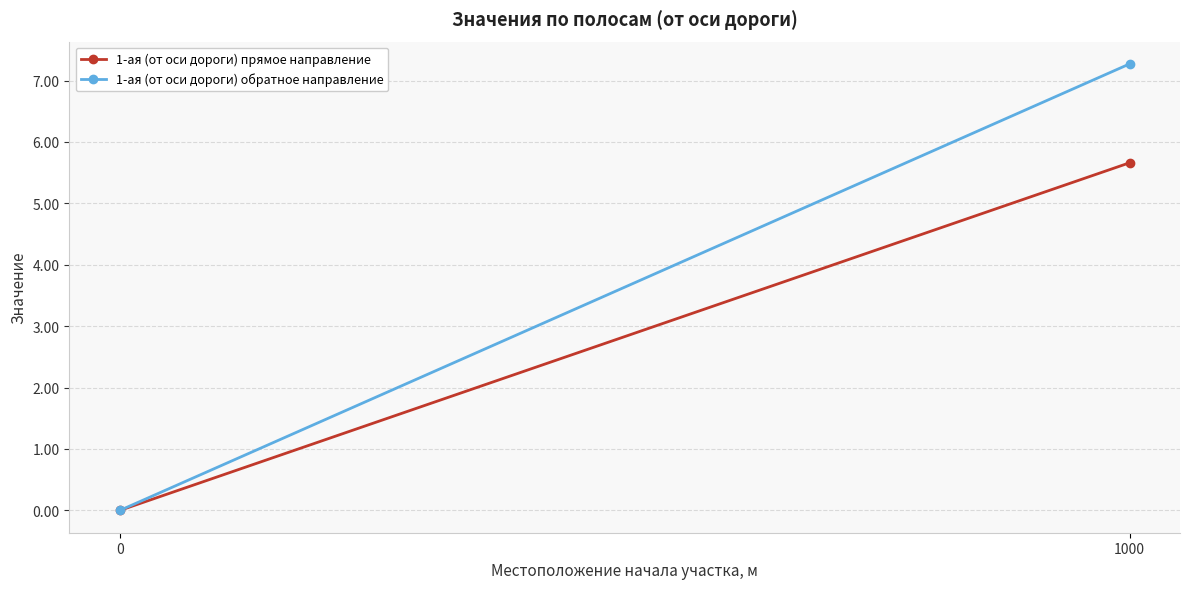

What is the difference between the 1-ая (от оси дороги) обратное направление values at 0 and 1000?

7.3